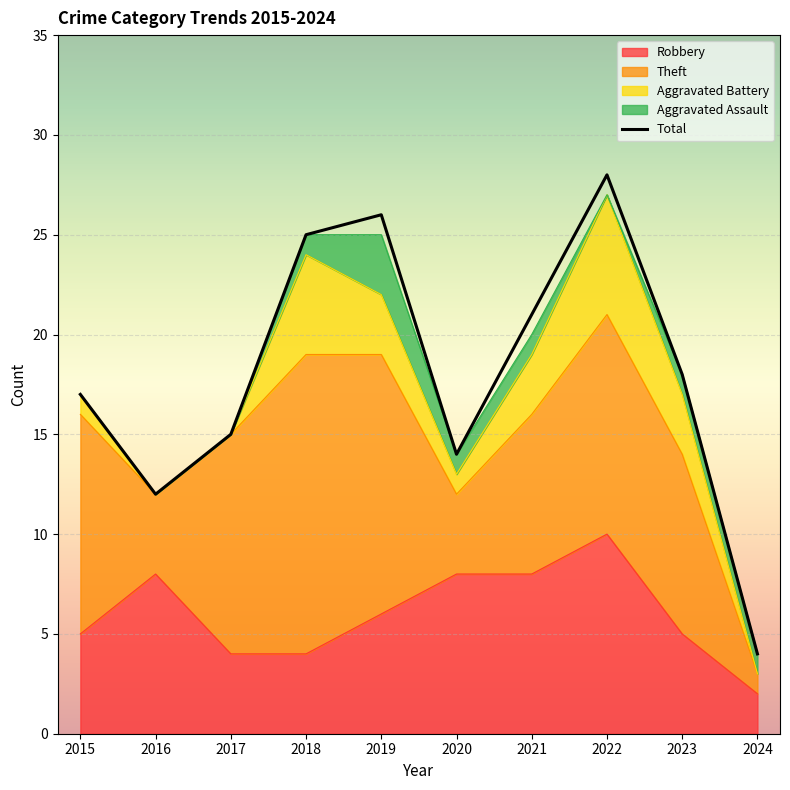

The value of Theft at 2021 is 8. True or false?

True